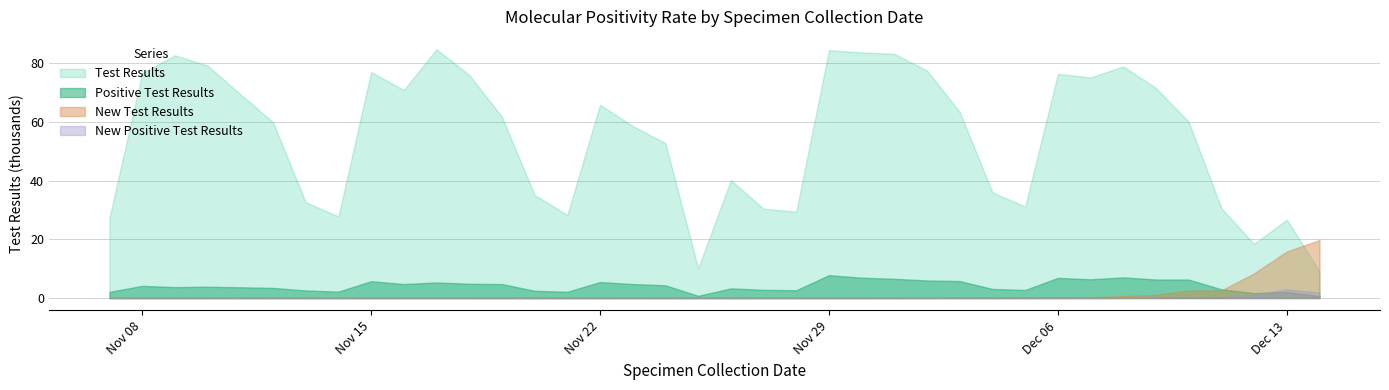

What is the sum of all Test Results values?

2082.4